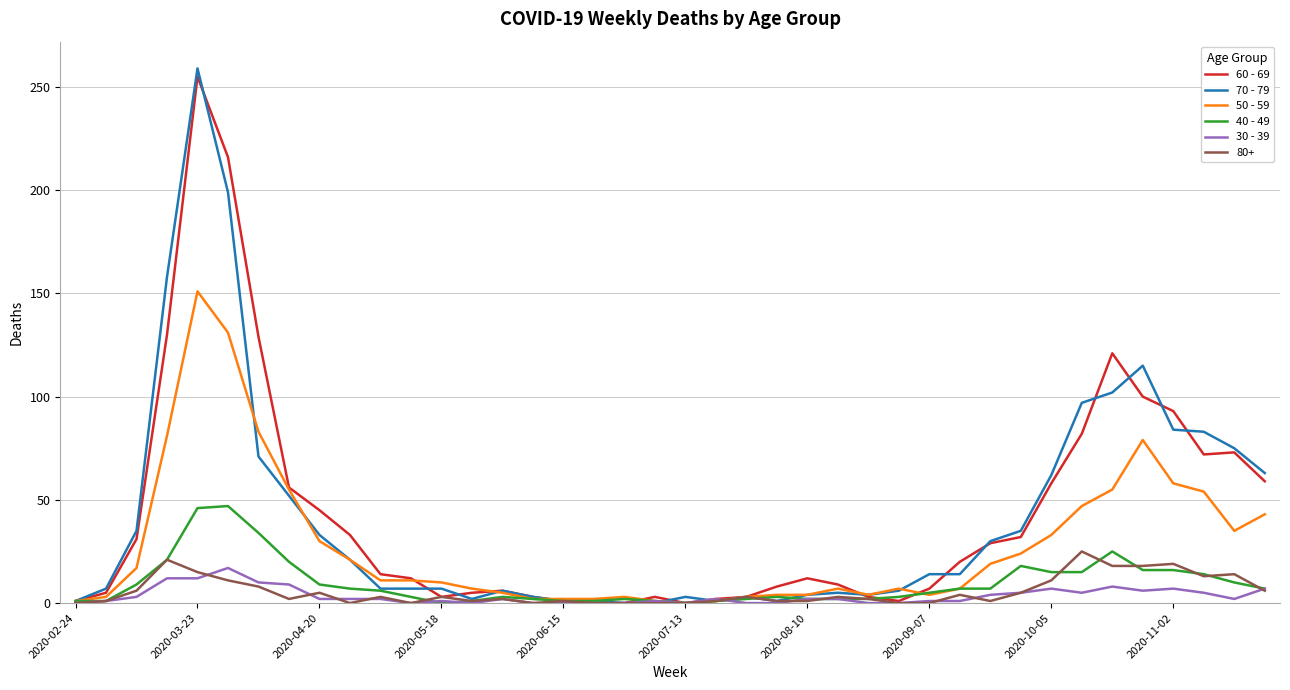

What is the greatest value displayed?

259